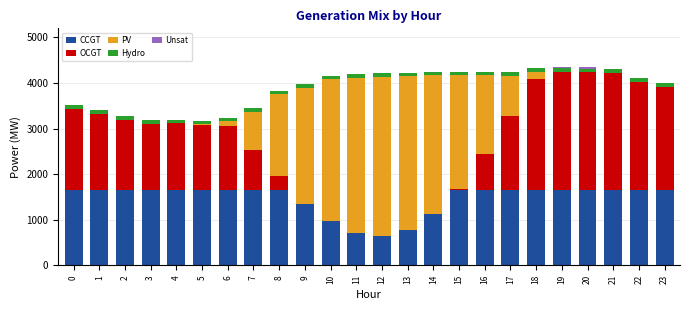

What is the sum of all Unsat values?

60